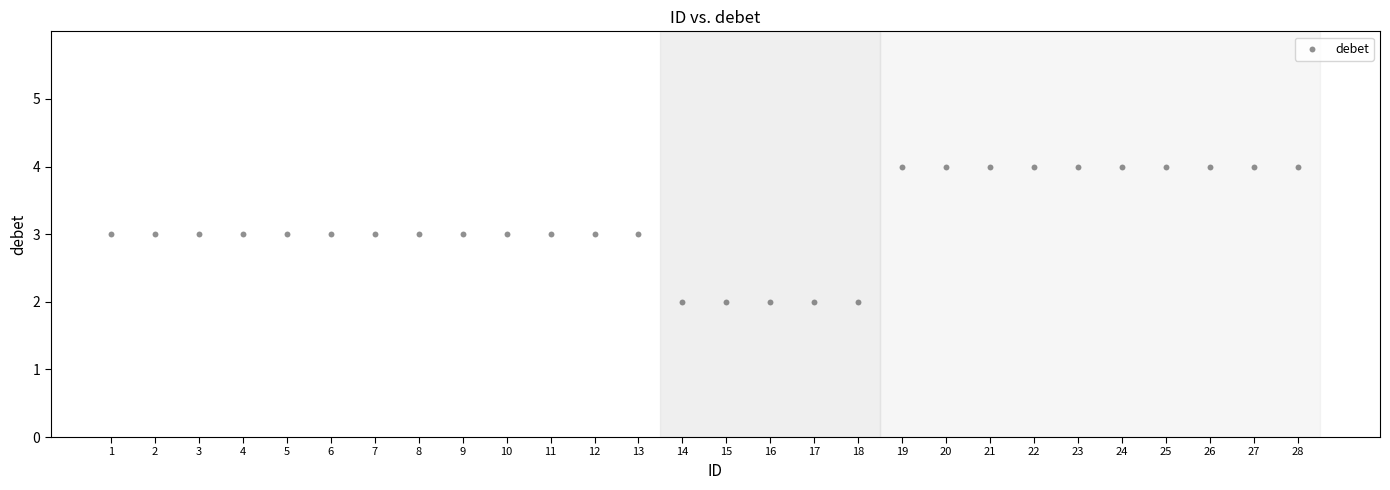

What is the range of X values (max minus min)?

27